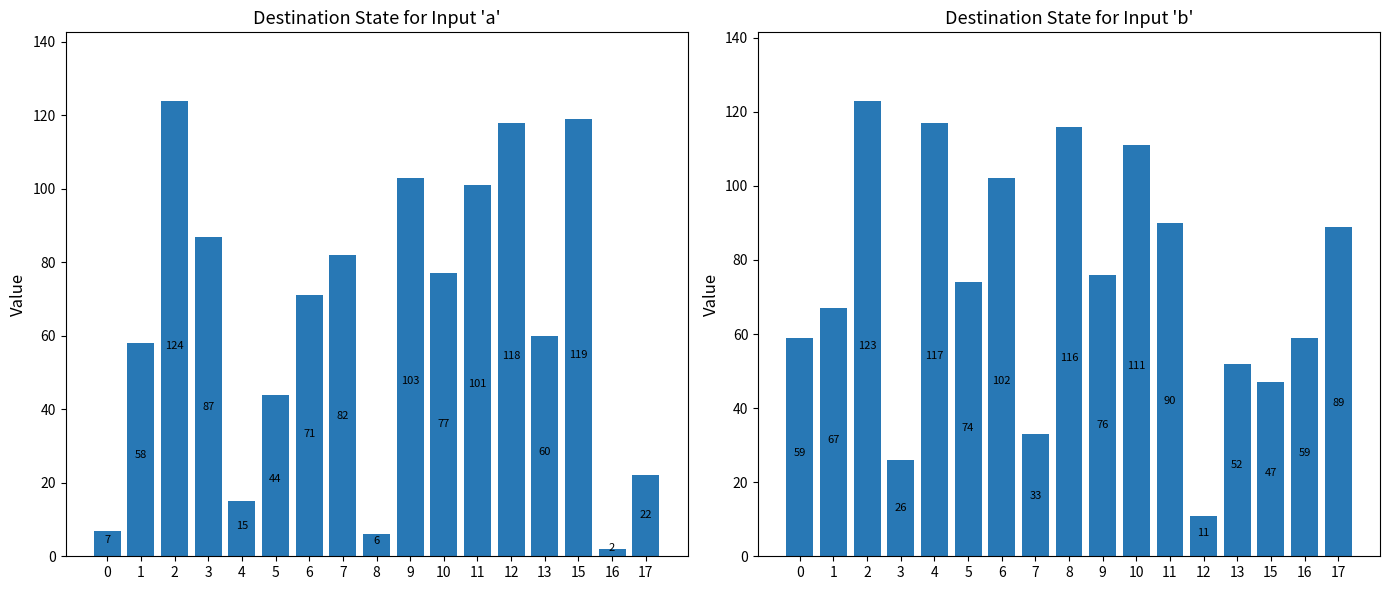

Rank the series at 5 from lowest to highest value.

destination_state (input=a), destination_state (input=b)